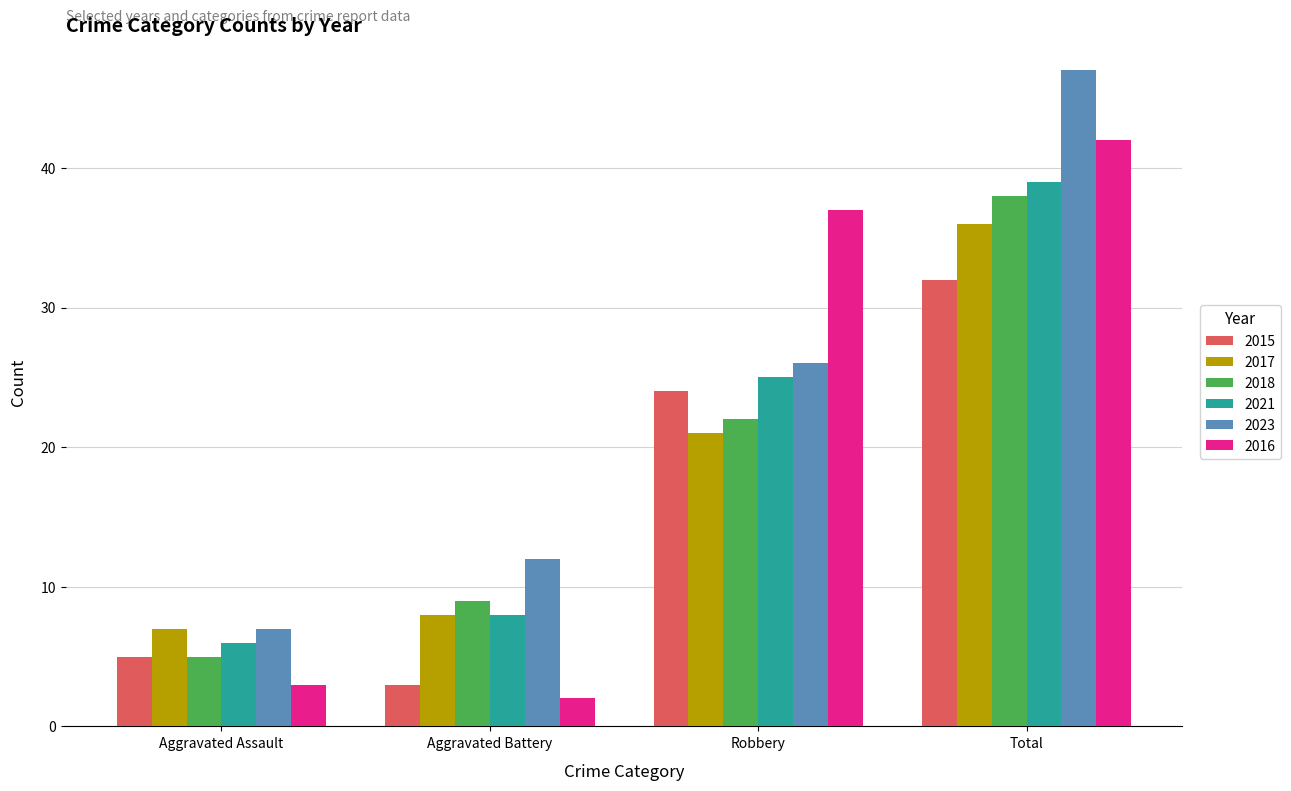

Is it true that 2016 equals 37 at Robbery?

True